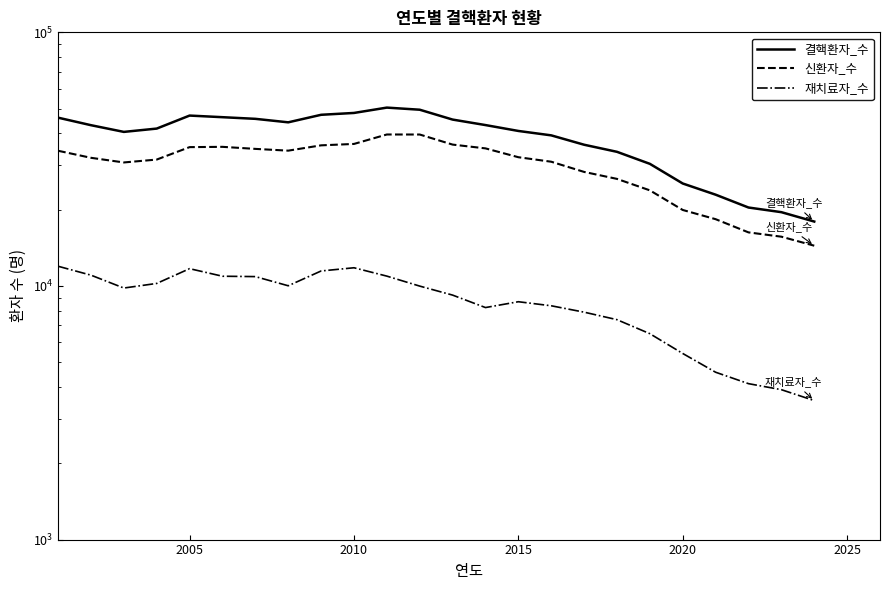

How many lines are shown in the chart?

3